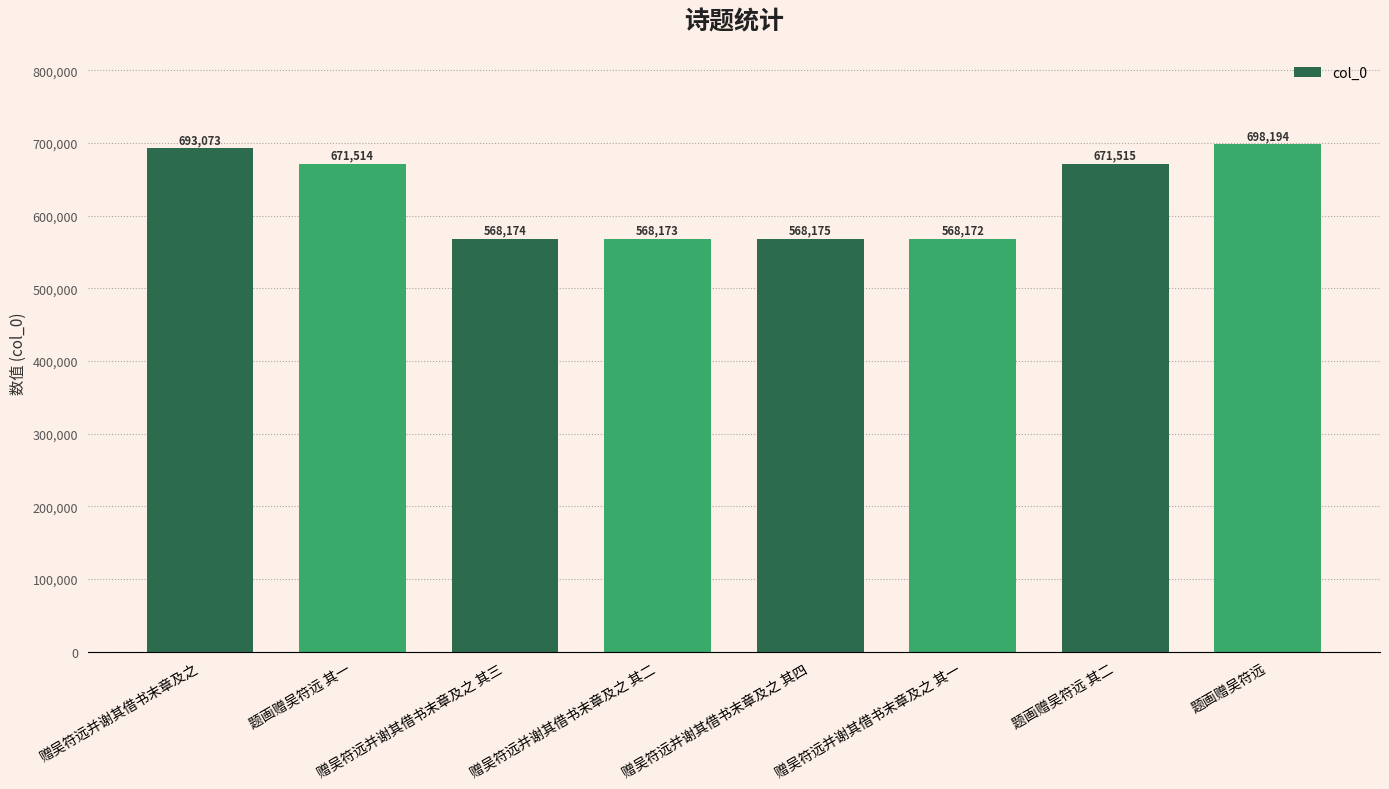

What value does the data have at 题画赠吴符远, to the nearest 100?

698200